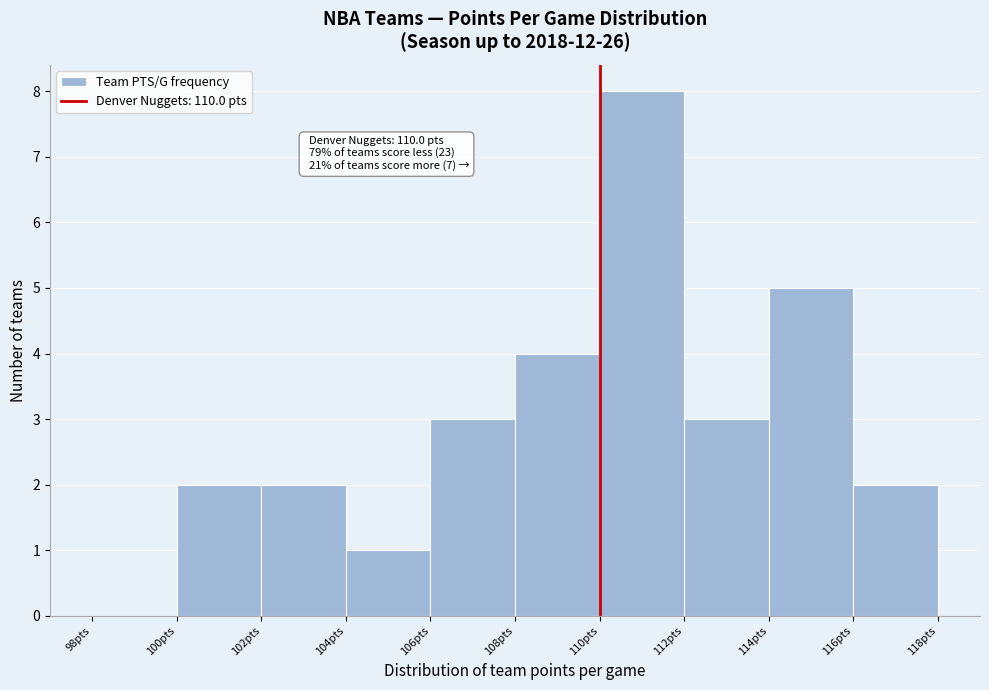

Over which range of the x-axis is the bar tallest?

110 to 112